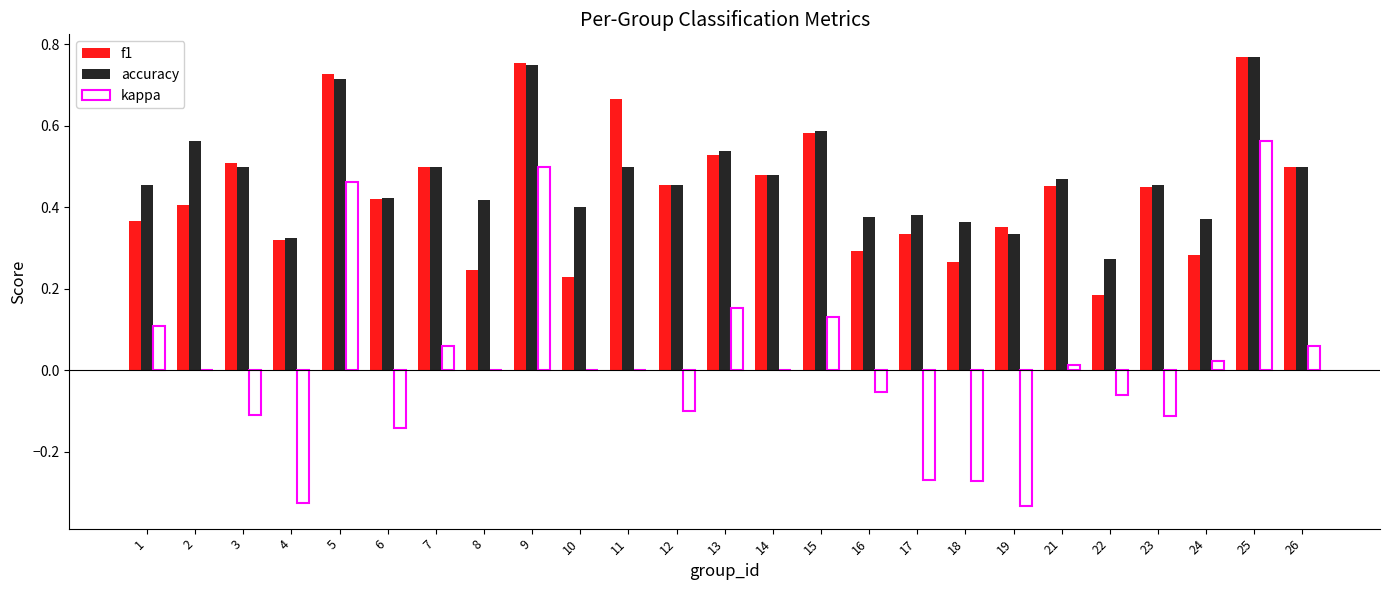

How many distinct data groups are displayed?

3